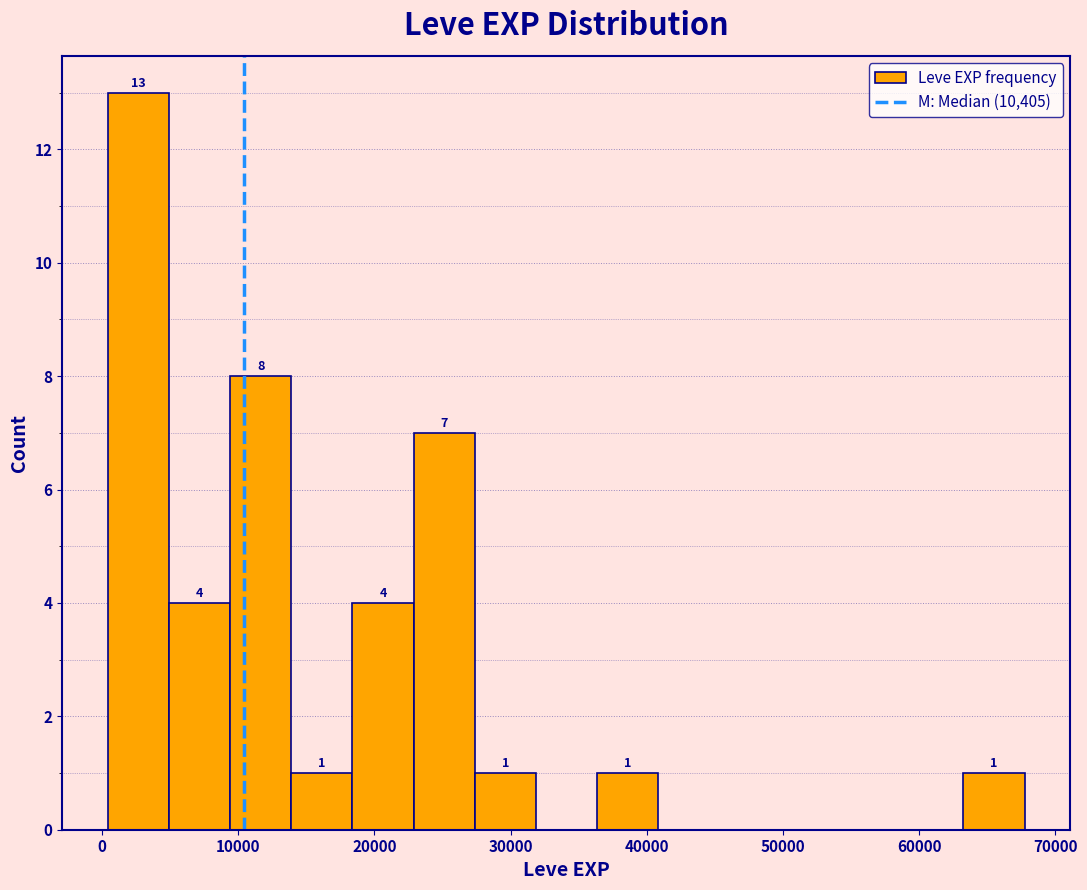

Over which range of the x-axis is the bar tallest?

0 to 5000